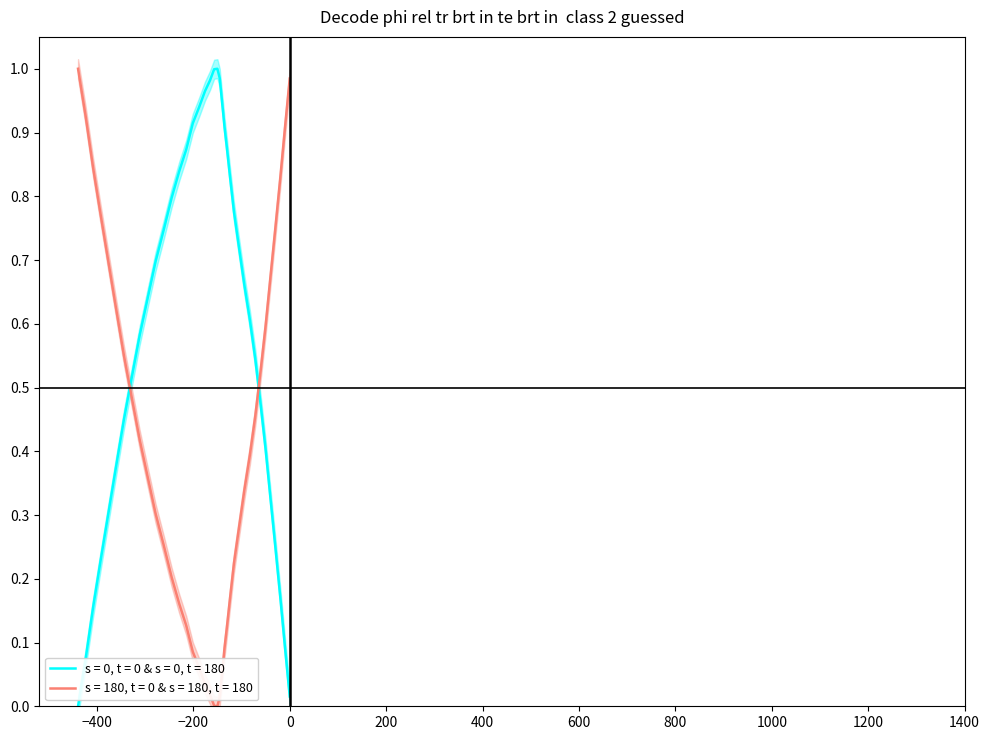

What is the value of the 9th point from the left?

0.6